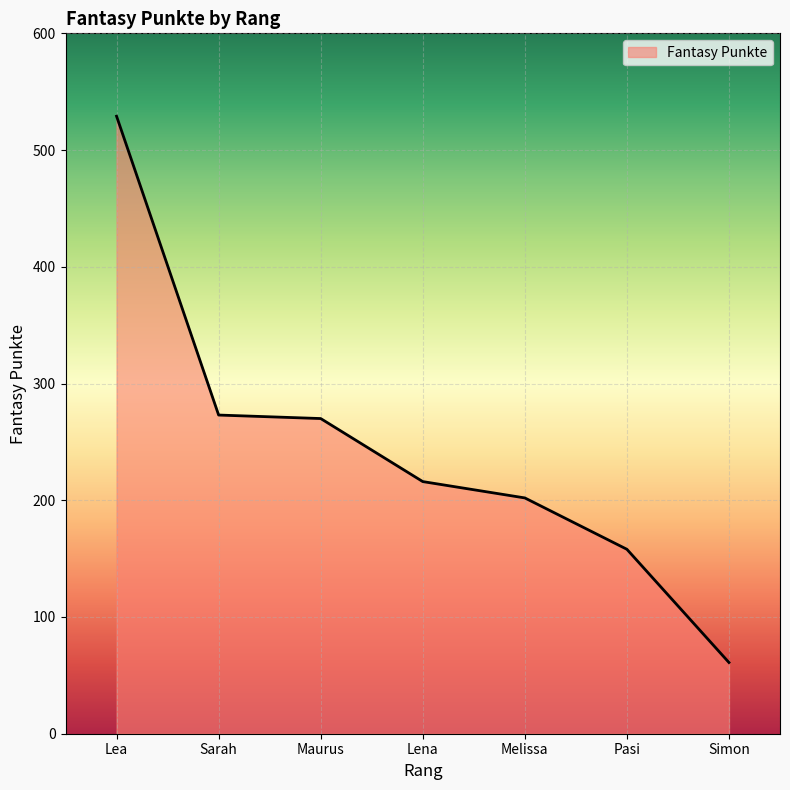

True or false: the data has more than 1 interior local peaks.

False